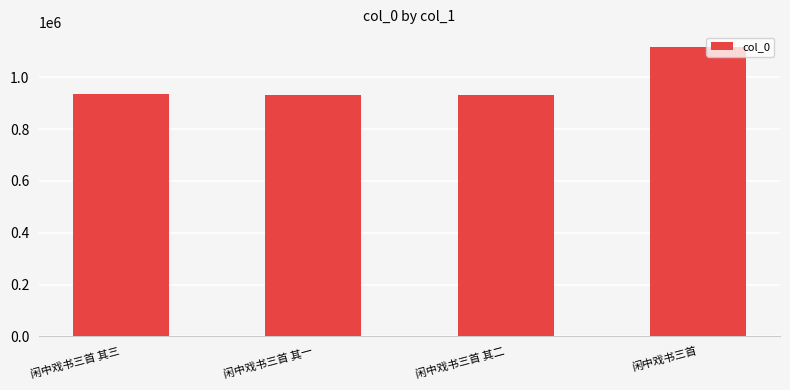

What is the label of the 2nd bar from the right?

闲中戏书三首 其二